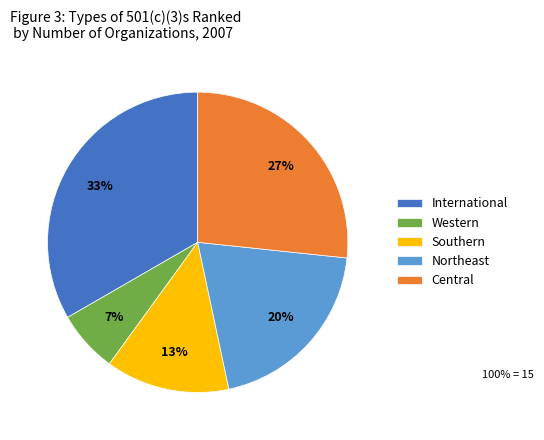

Combined, do Northeast and Southern account for over 50%?

No